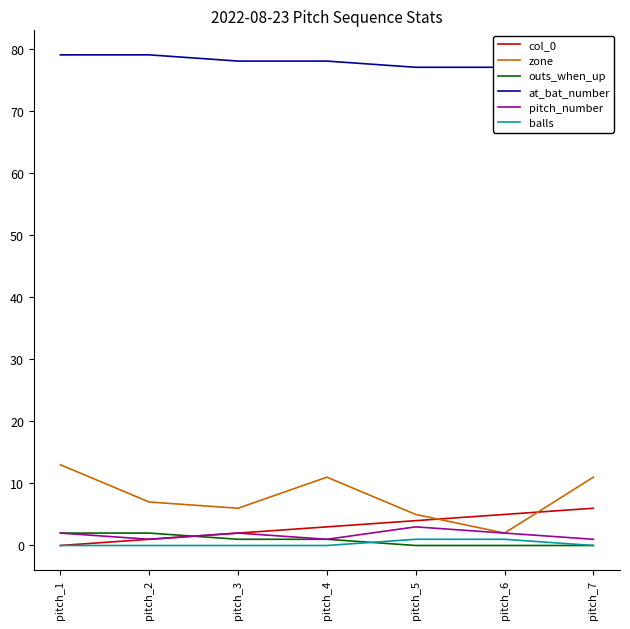

What is the average value of the outs_when_up series?

1